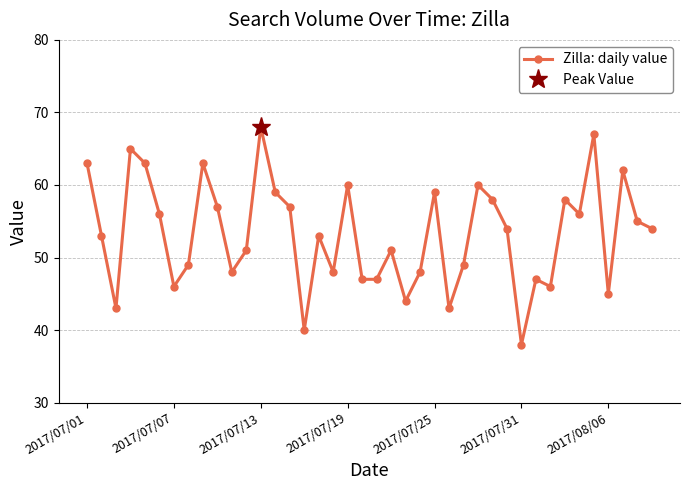

Count the number of values greater than 54.

18